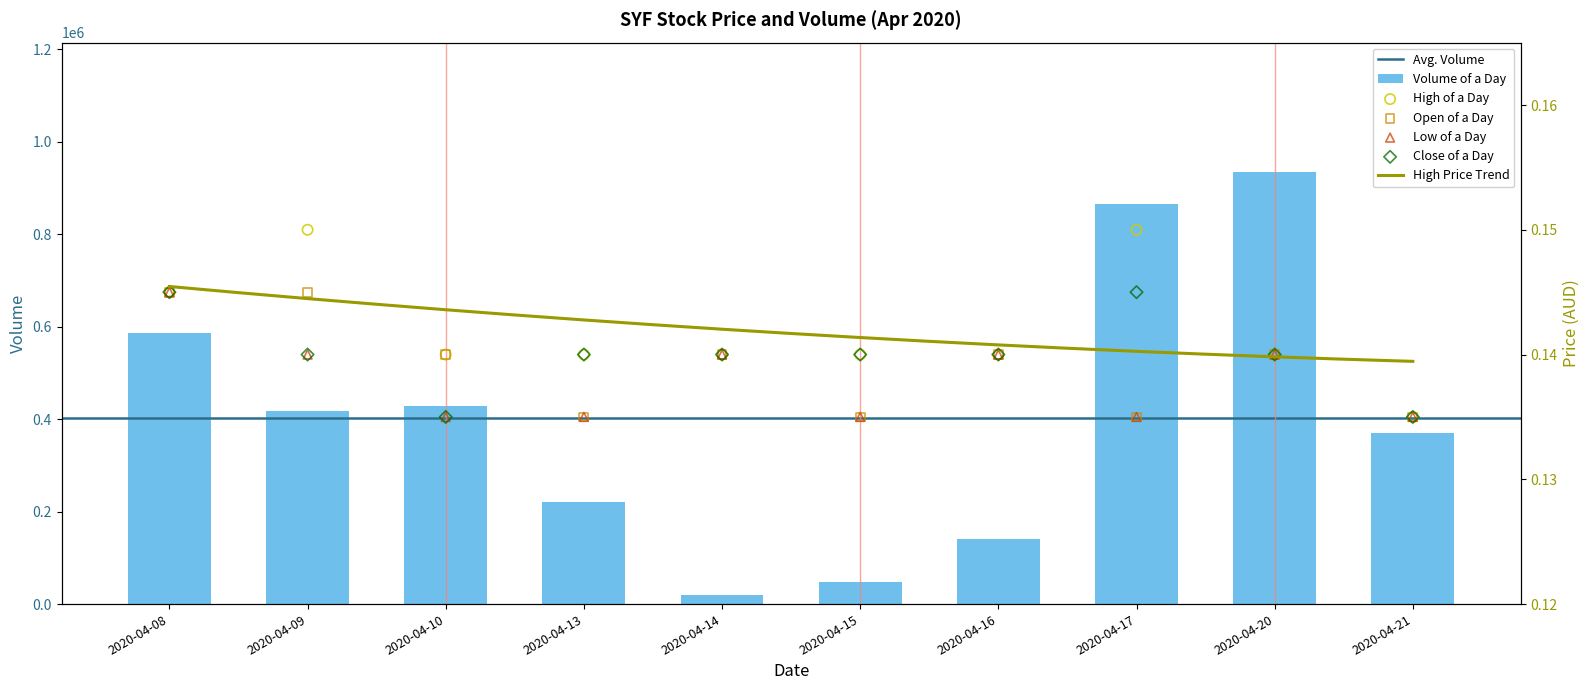

What is the total value across all series at 2020-04-16?

140000.6